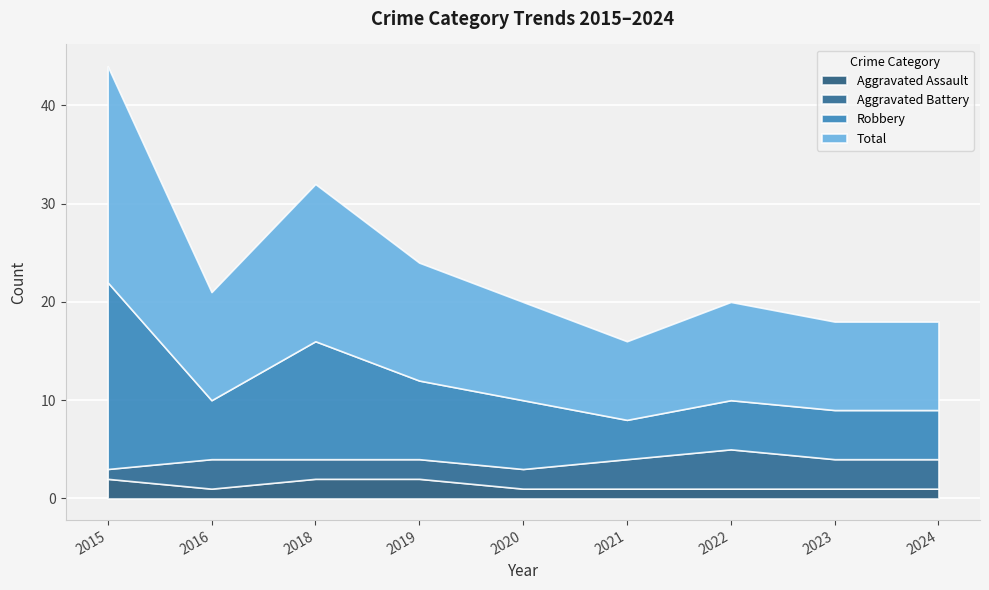

True or false: Aggravated Battery and Robbery intersect in this chart.

False